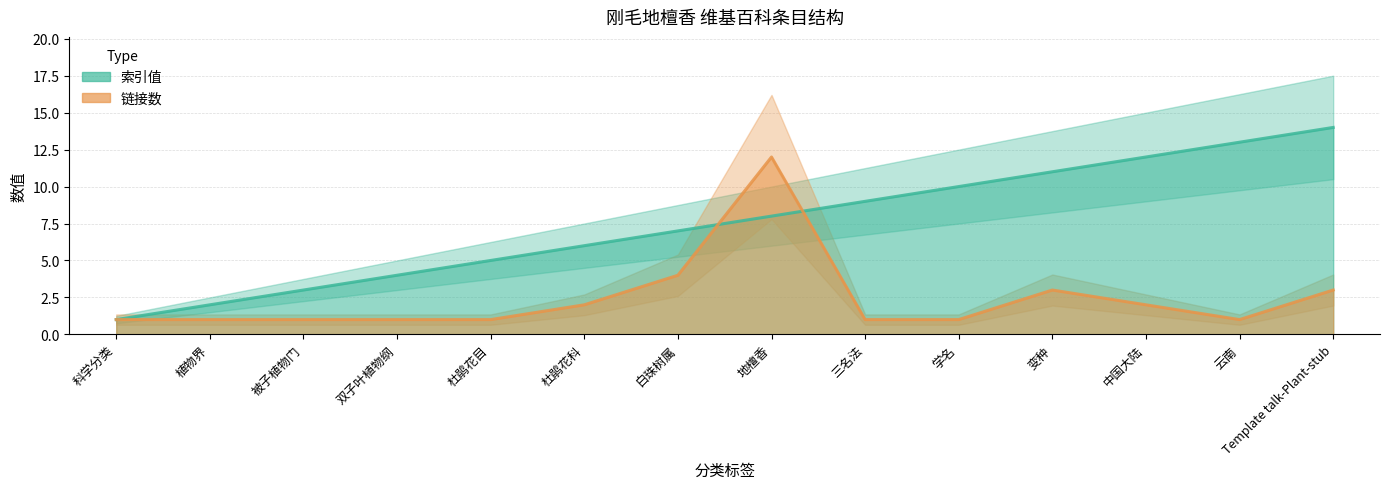

What are all the series names shown in the legend?

索引值, 链接数